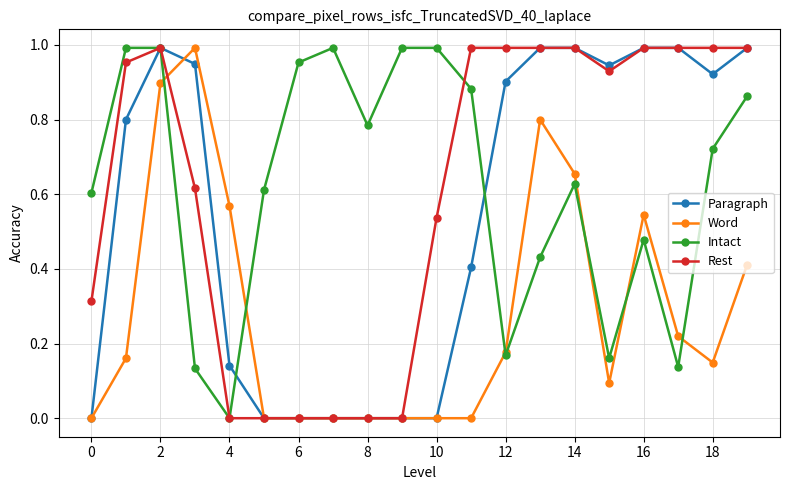

How many lines are shown in the chart?

4